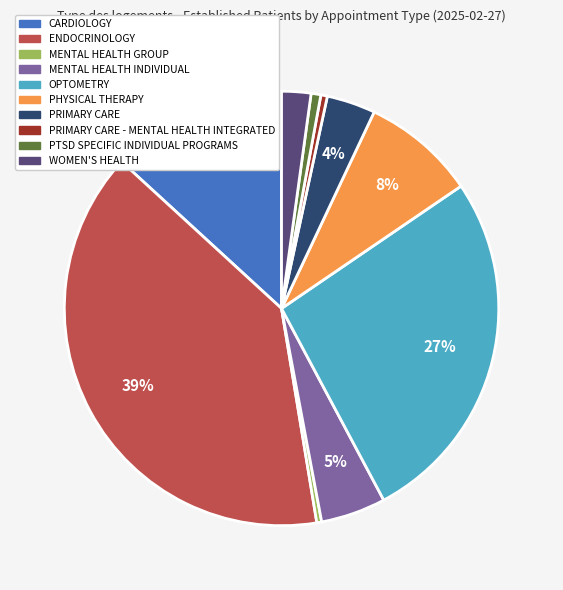

Is PHYSICAL THERAPY the majority of the pie?

No